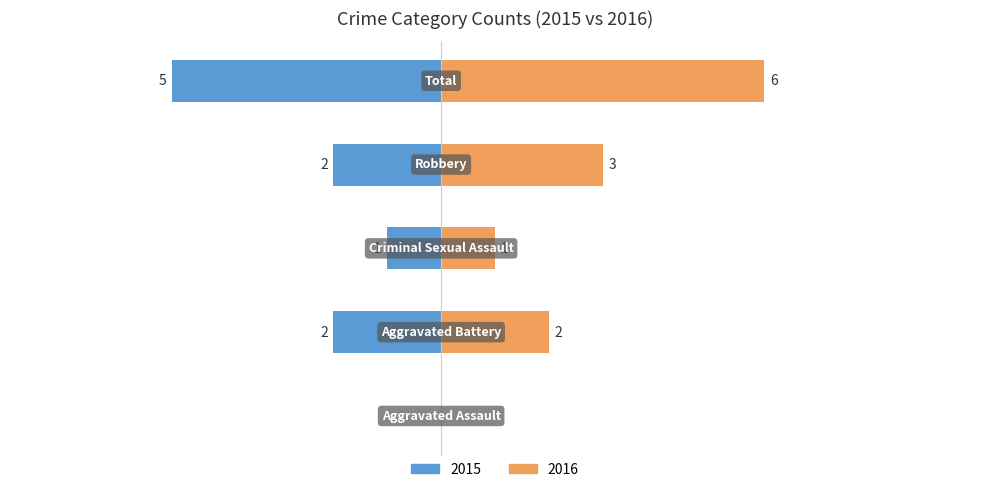

Count the number of categories in the chart.

5